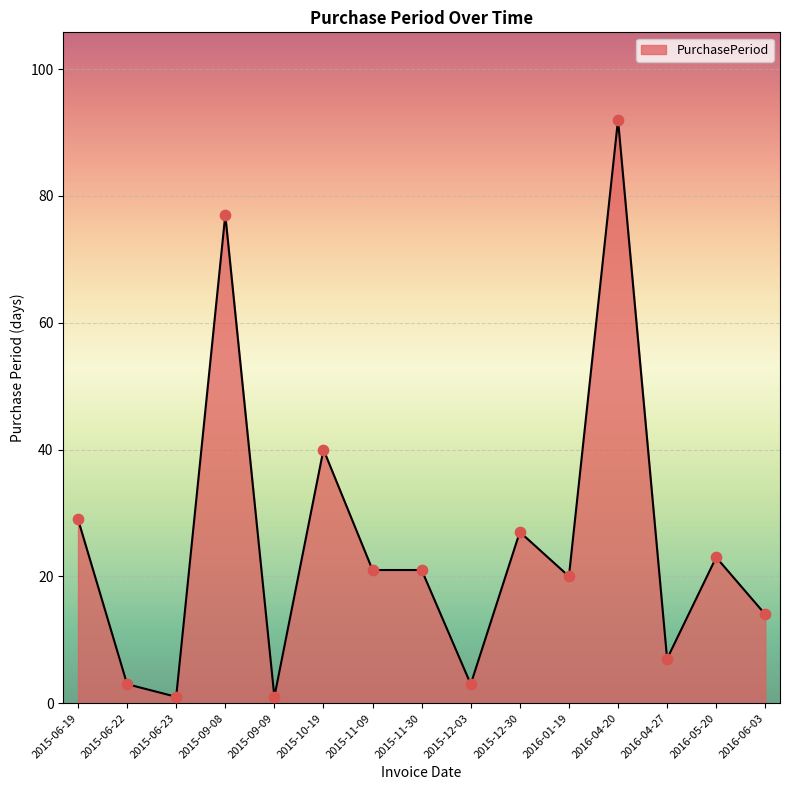

Approximately how many times larger is the value at 2015-11-30 compared to 2015-06-22?

7.0